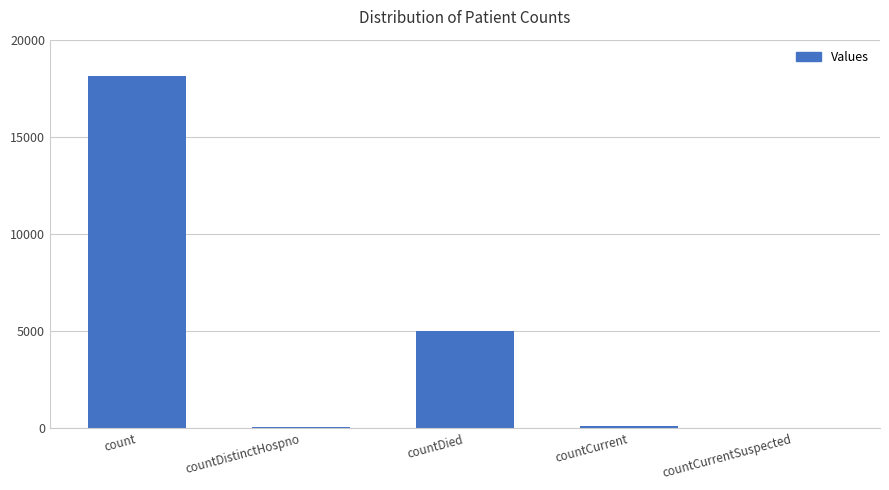

Are the bars grouped side by side (vs. stacked)?

No